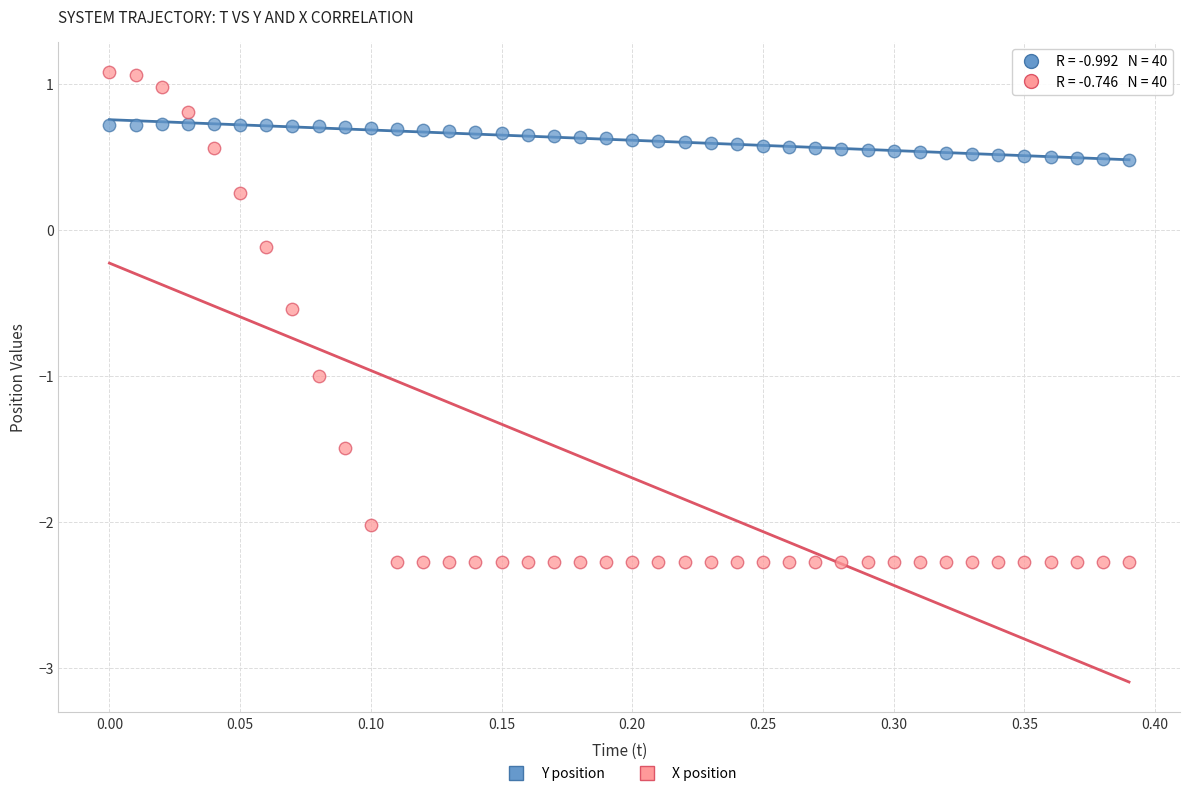

What is the X range (max minus min) for the scatter plot?

0.4